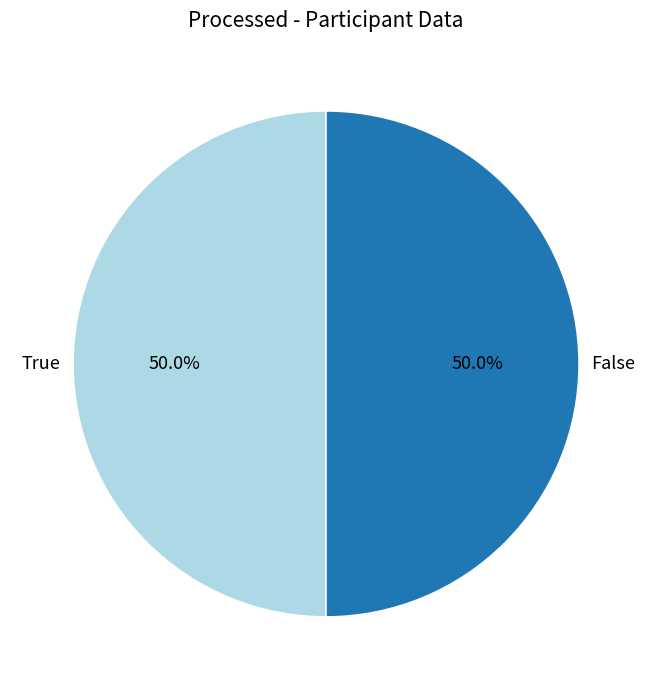

What percentage is NOT represented by True?

50.0%